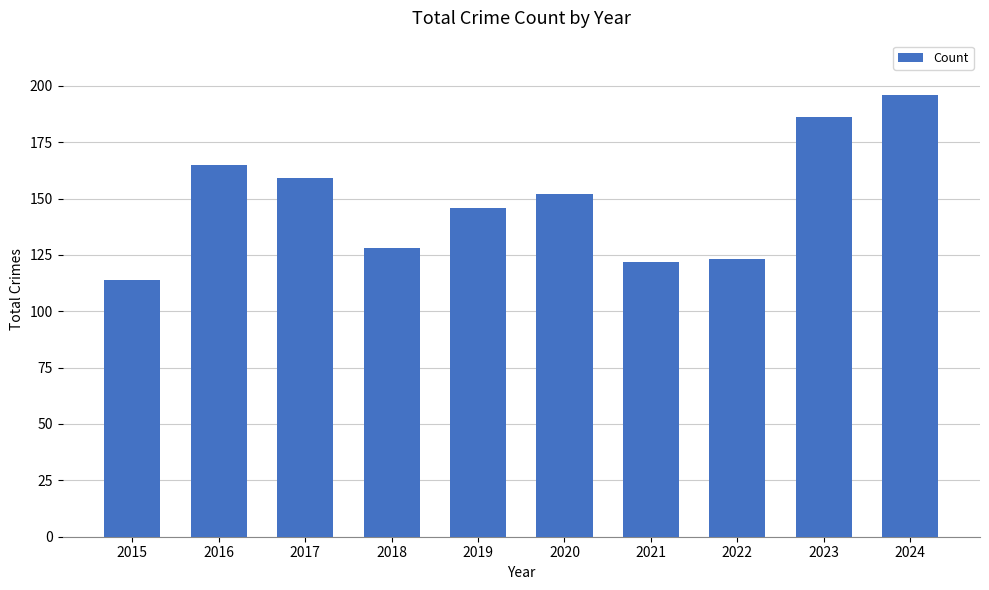

The chart shows a value of 324 at 2023. True or false?

False